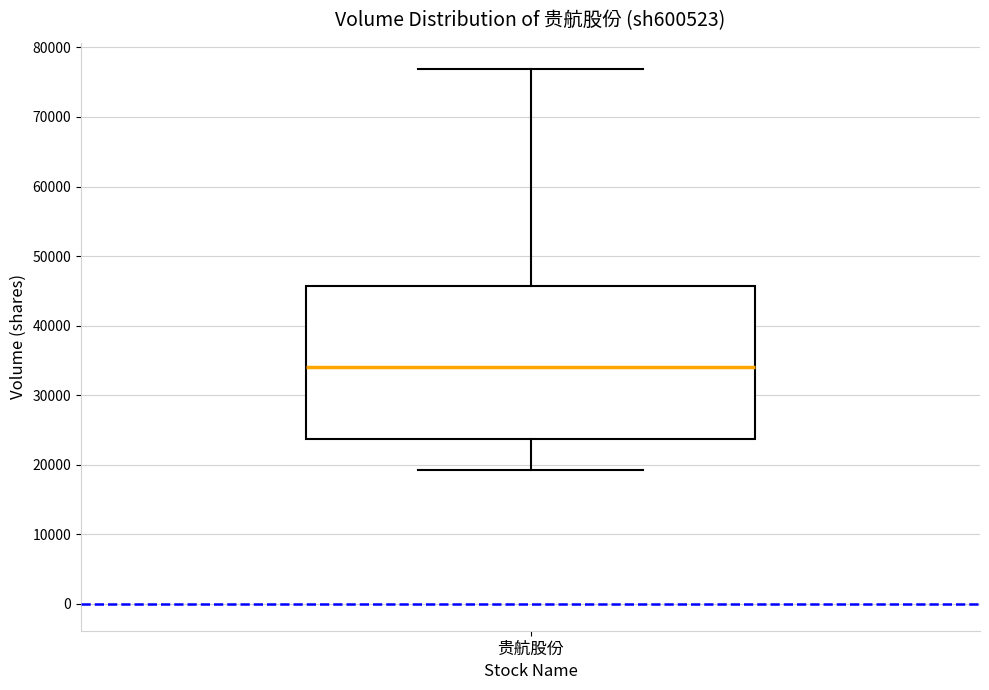

Transcribe this box plot: give where the median line is, the range the box spans, and where the two whiskers end, as read against the y-axis. The values are not printed on the chart, so give them approximately, as read against the axis.

median 34000, box 24000 to 46000, whiskers 19000 to 77000